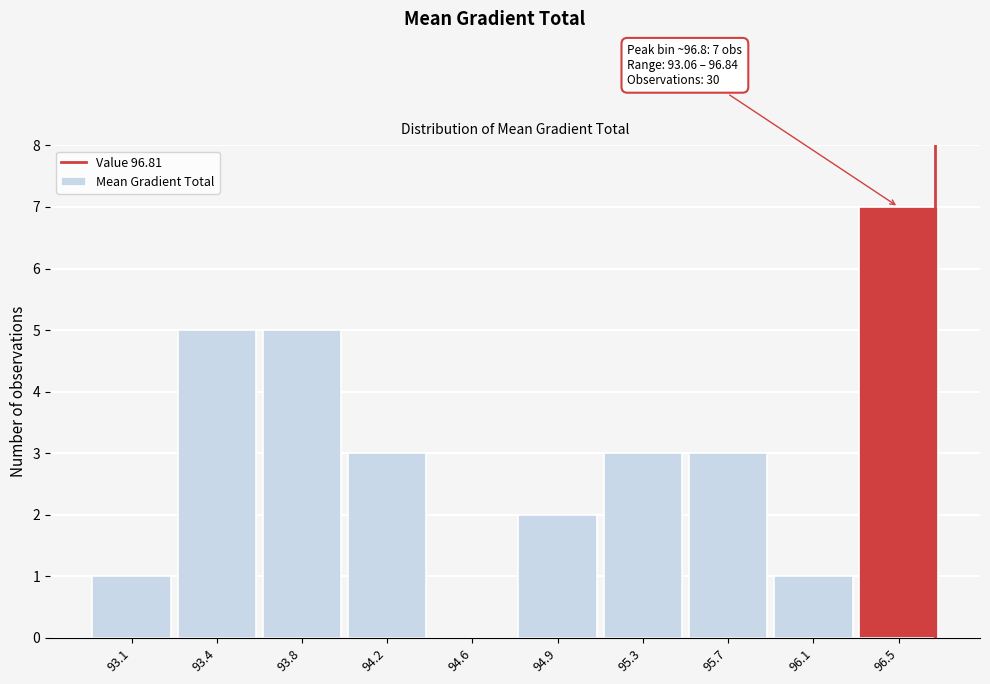

Reading left to right, extract all data points from this chart.

93.1=1	93.4=5	93.8=5	94.2=3	94.6=0	94.9=2	95.3=3	95.7=3	96.1=1	96.5=7